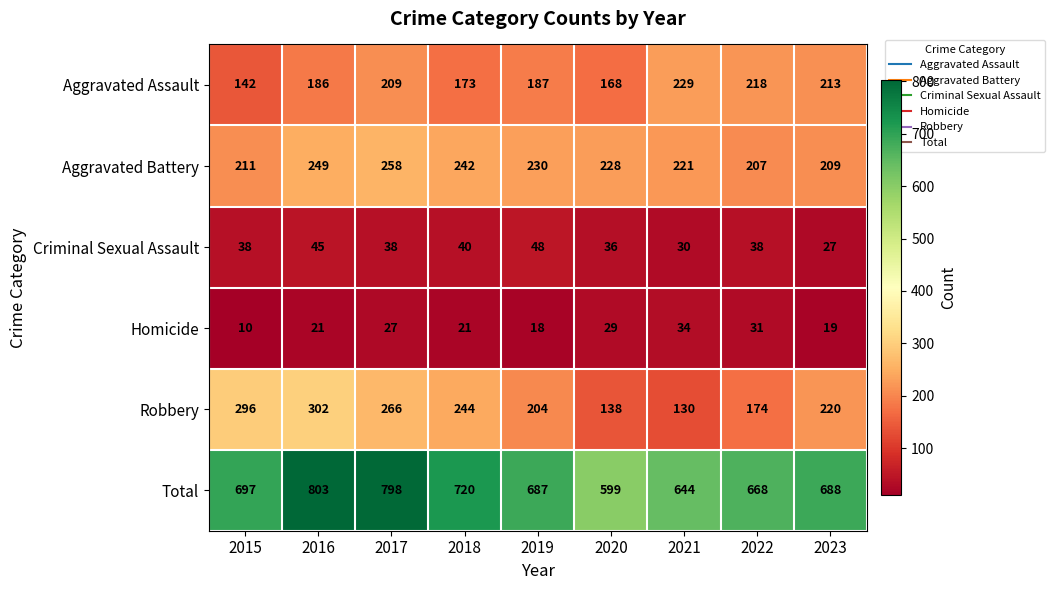

What is the minimum value shown in the chart?

10